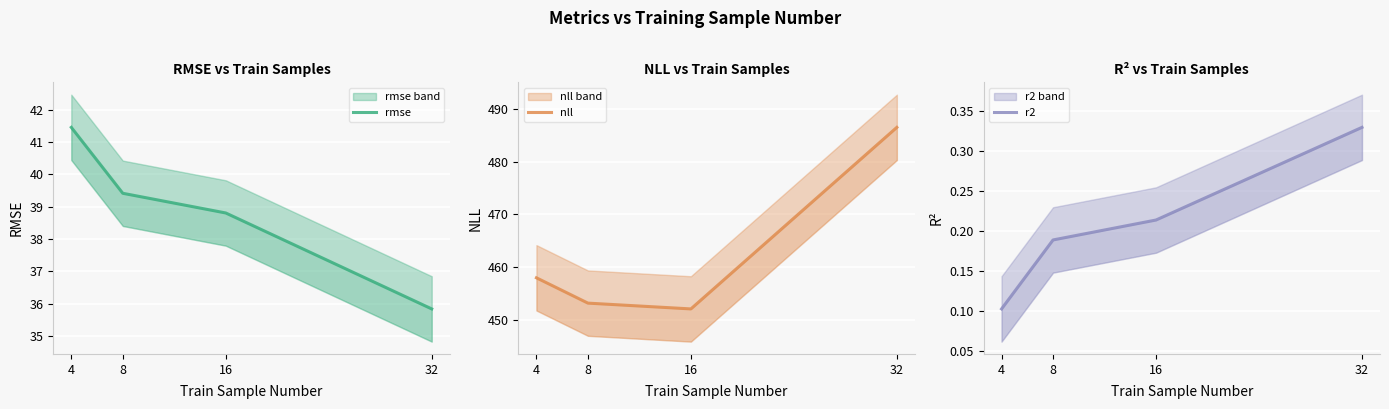

Reading left to right, what are all the values shown in this chart?

rmse: 4=41.5	8=39.4	16=38.8	32=35.8
nll: 4=458.0	8=453.2	16=452.1	32=486.5
r2: 4=0.1	8=0.2	16=0.2	32=0.3